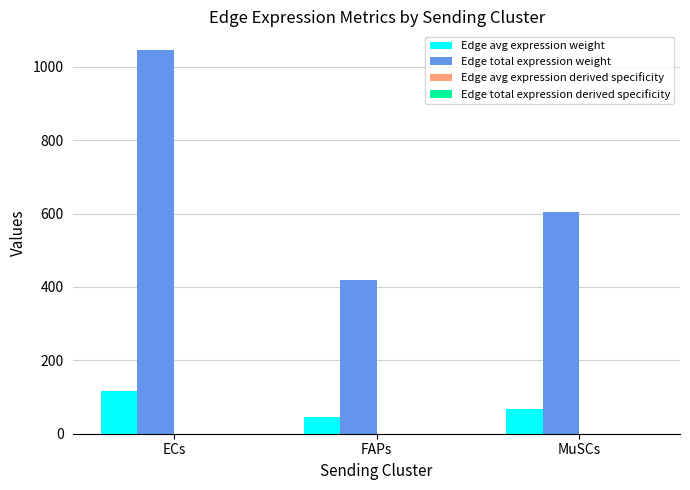

True or false: Edge avg expression weight has a value of 46.5 at FAPs.

True